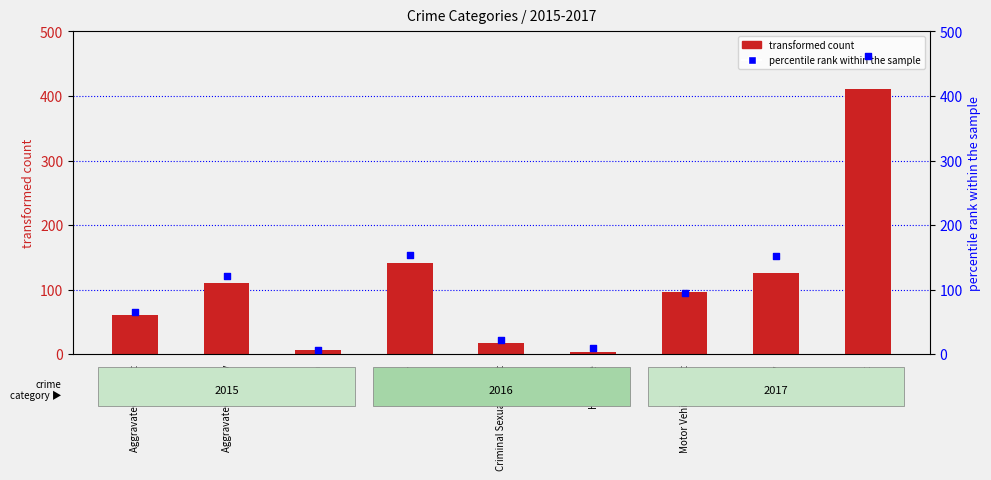

At how many categories does at least one series exceed 388?

1